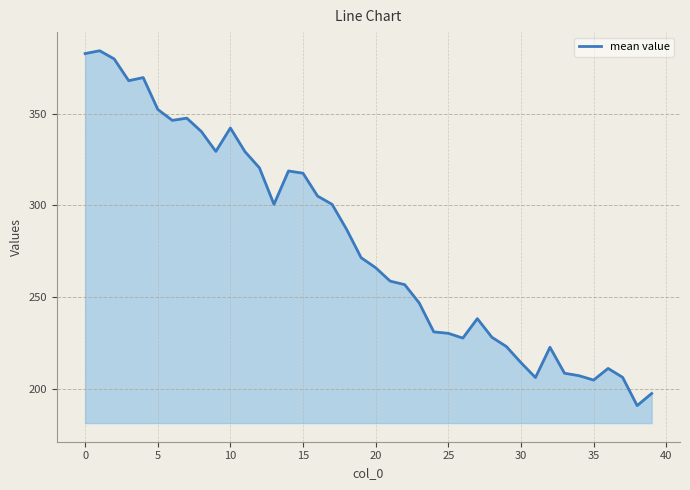

How many categories are shown in the chart?

40